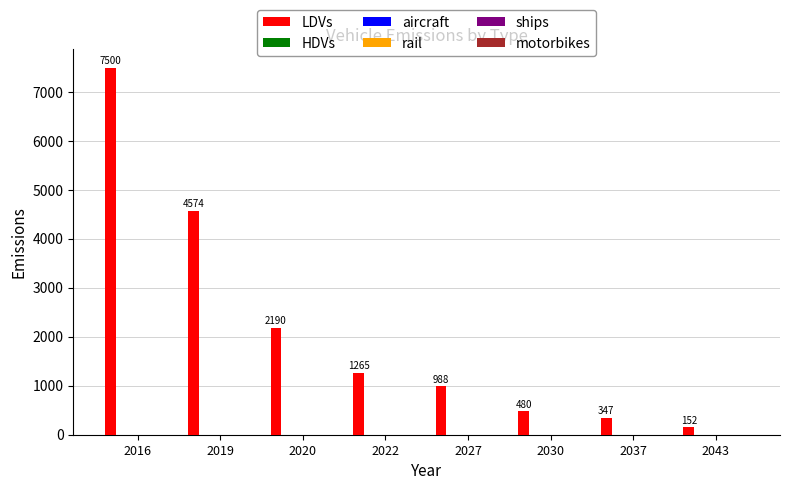

What is the smallest value displayed?

151.8